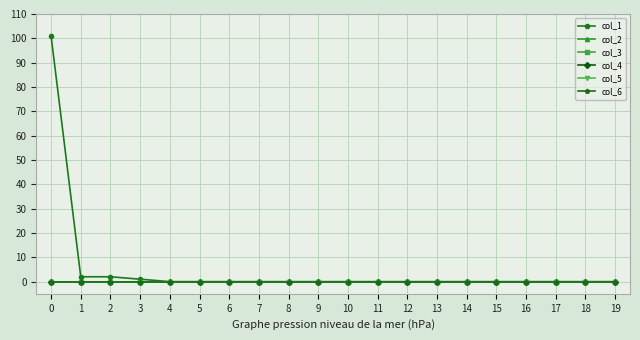

Reading left to right, list all the values displayed in this chart.

col_1: 0=101	1=2	2=2	3=1	4=0	5=0	6=0	7=0	8=0	9=0	10=0	11=0	12=0	13=0	14=0	15=0	16=0	17=0	18=0	19=0
col_2: 0=0	1=0	2=0	3=0	4=0	5=0	6=0	7=0	8=0	9=0	10=0	11=0	12=0	13=0	14=0	15=0	16=0	17=0	18=0	19=0
col_3: 0=0	1=0	2=0	3=0	4=0	5=0	6=0	7=0	8=0	9=0	10=0	11=0	12=0	13=0	14=0	15=0	16=0	17=0	18=0	19=0
col_4: 0=0	1=0	2=0	3=0	4=0	5=0	6=0	7=0	8=0	9=0	10=0	11=0	12=0	13=0	14=0	15=0	16=0	17=0	18=0	19=0
col_5: 0=0	1=0	2=0	3=0	4=0	5=0	6=0	7=0	8=0	9=0	10=0	11=0	12=0	13=0	14=0	15=0	16=0	17=0	18=0	19=0
col_6: 0=0	1=0	2=0	3=0	4=0	5=0	6=0	7=0	8=0	9=0	10=0	11=0	12=0	13=0	14=0	15=0	16=0	17=0	18=0	19=0